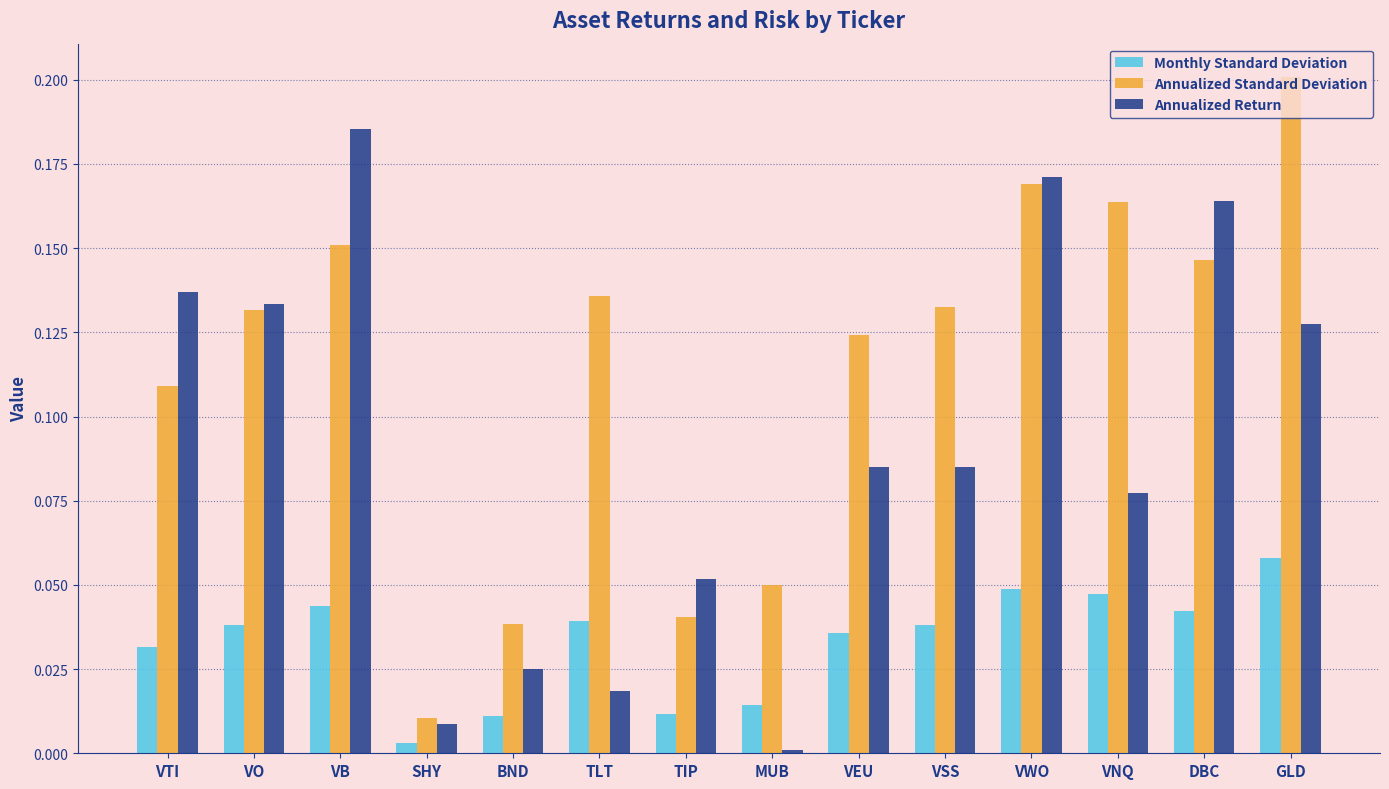

Rank the series by their maximum value, from highest to lowest.

Annualized Standard Deviation, Annualized Return, Monthly Standard Deviation